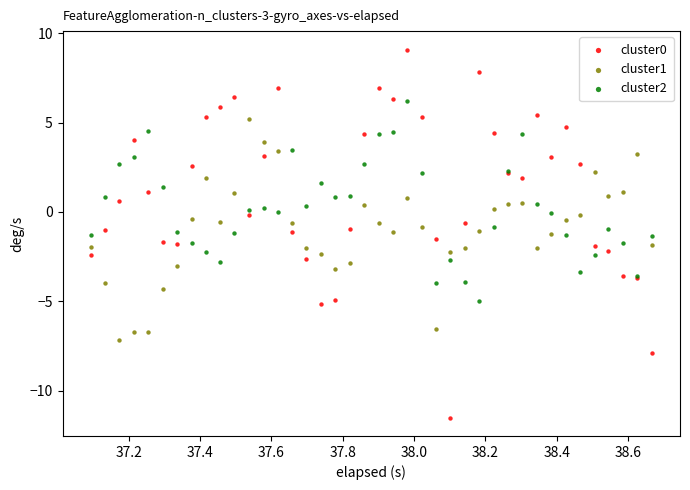

What is the X range (max minus min) for the scatter plot?

1.6